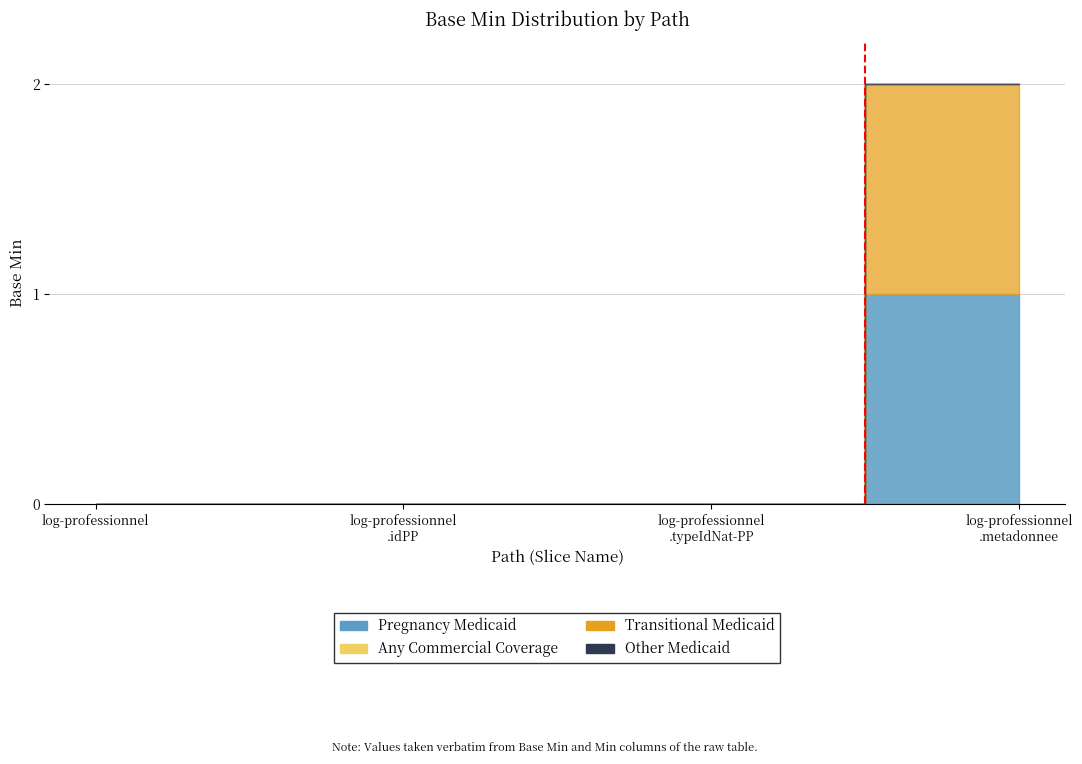

Reading left to right, extract all data points from this chart.

Pregnancy Medicaid: log-professionnel=0	log-professionnel.idPP=0	log-professionnel.typeIdNat-PP=0	log-professionnel.metadonnee=1
Transitional Medicaid: log-professionnel=0	log-professionnel.idPP=0	log-professionnel.typeIdNat-PP=0	log-professionnel.metadonnee=1
Any Commercial Coverage: log-professionnel=0	log-professionnel.idPP=0	log-professionnel.typeIdNat-PP=0	log-professionnel.metadonnee=1
Other Medicaid: log-professionnel=0	log-professionnel.idPP=0	log-professionnel.typeIdNat-PP=0	log-professionnel.metadonnee=1